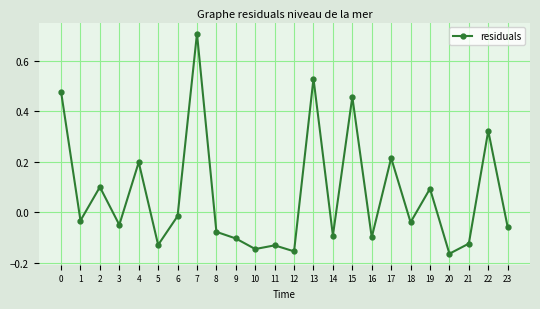

The chart shows a value of -0.1 at 21. True or false?

True